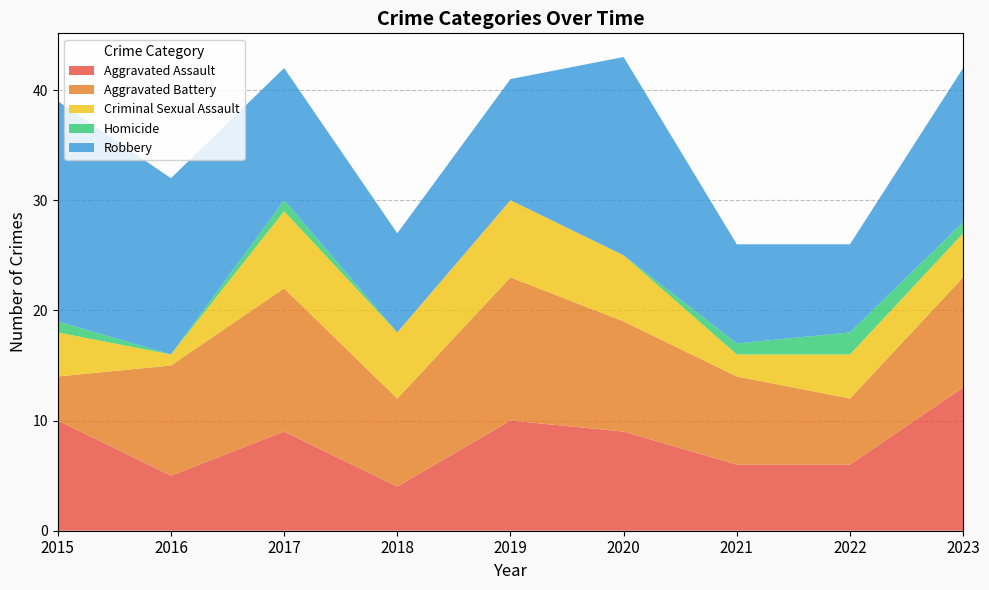

Reading right to left, list all the values displayed in this chart.

Aggravated Assault: 13	6	6	9	10	4	9	5	10
Aggravated Battery: 10	6	8	10	13	8	13	10	4
Criminal Sexual Assault: 4	4	2	6	7	6	7	1	4
Homicide: 1	2	1	0	0	0	1	0	1
Robbery: 14	8	9	18	11	9	12	16	20